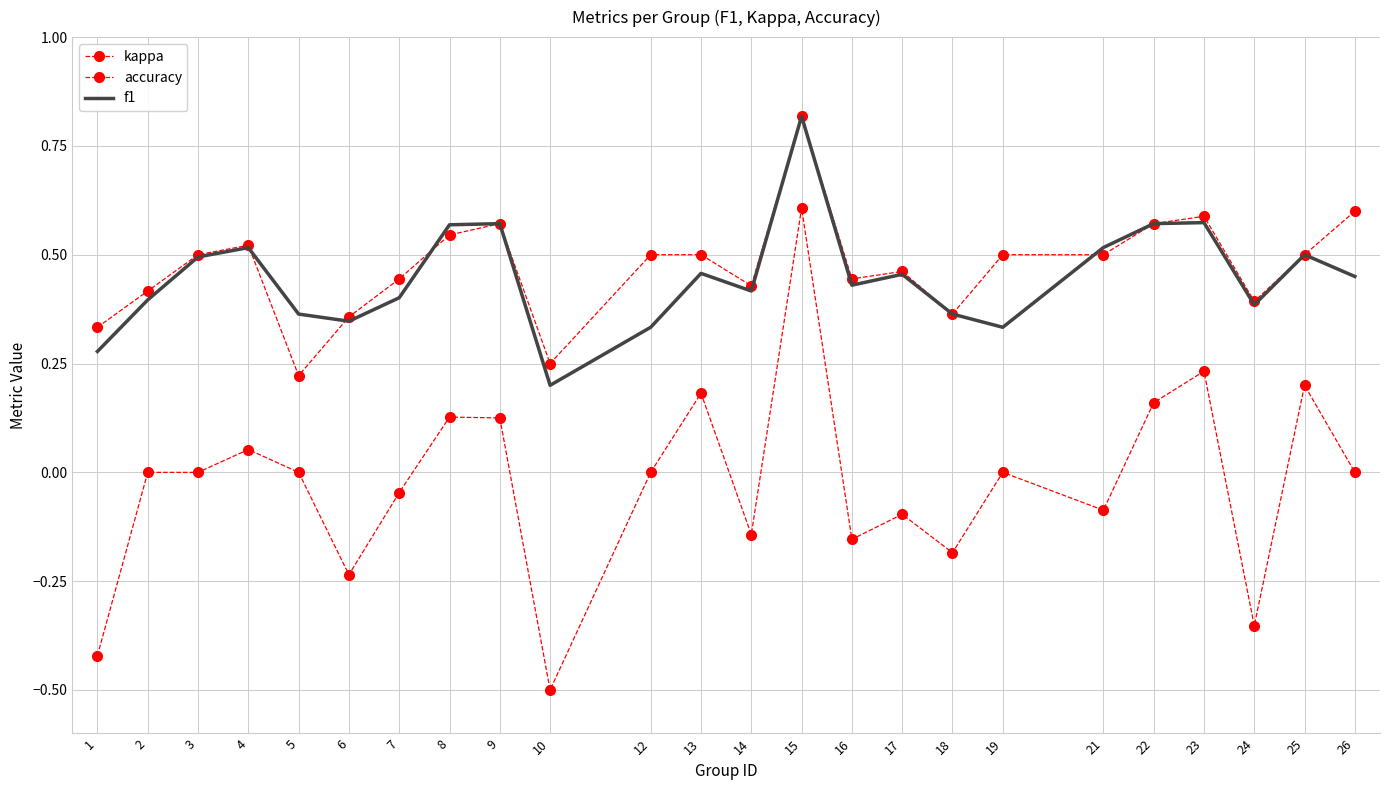

Is the value of accuracy at 4 greater than the value of f1 at 24?

Yes